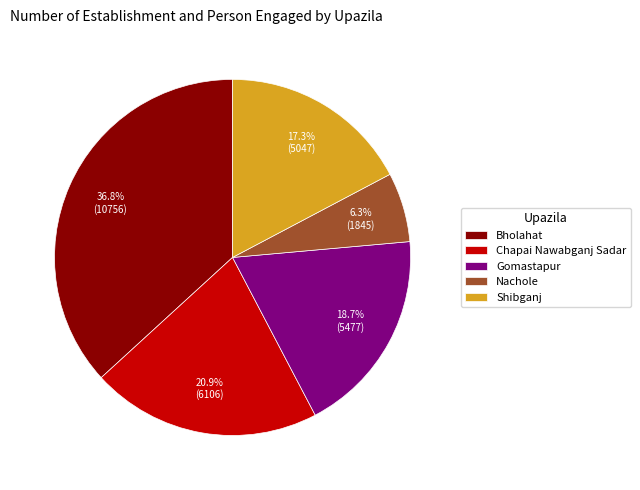

To the nearest percent, what percentage of the pie is Shibganj?

17%